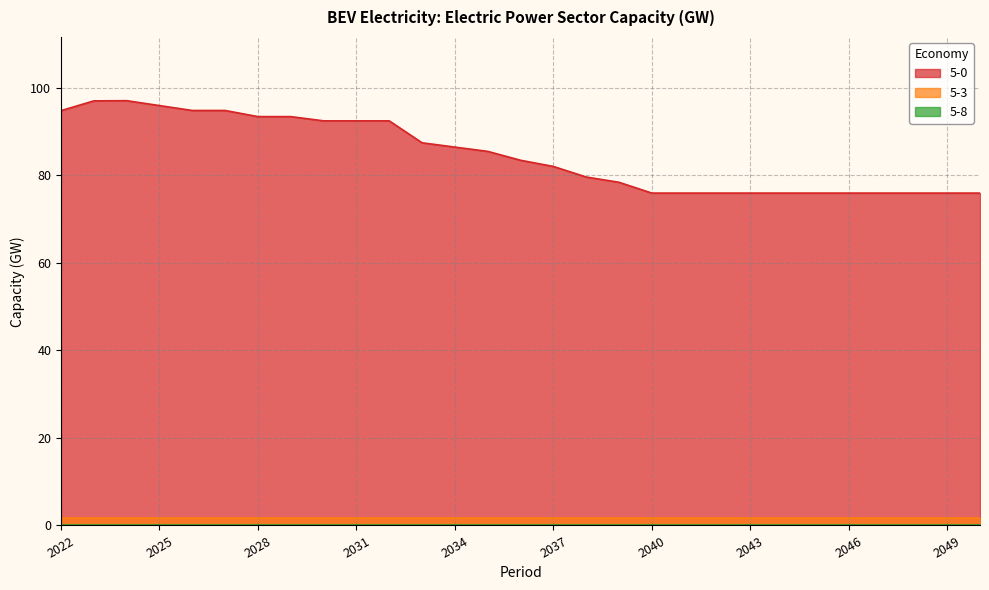

The 5-0 series shows 147.7 at 2024. True or false?

False